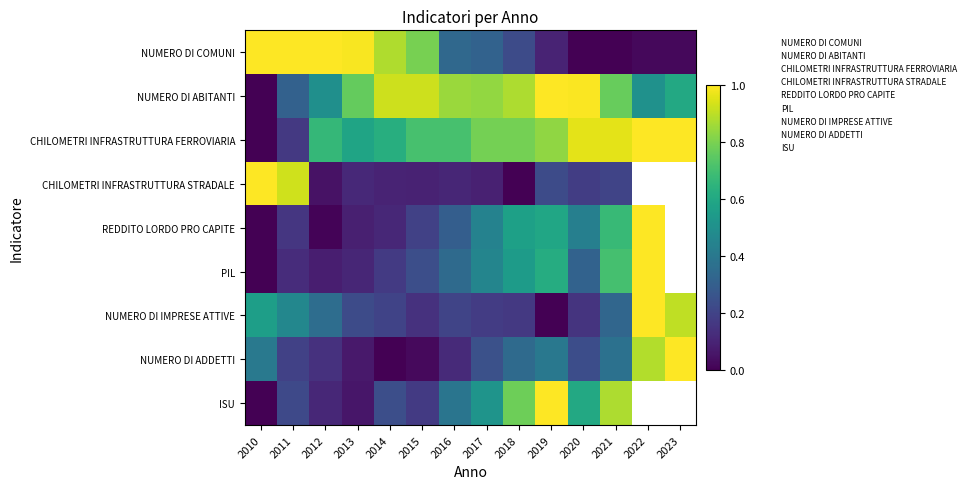

What is the total value across all series at 2019?

4.8